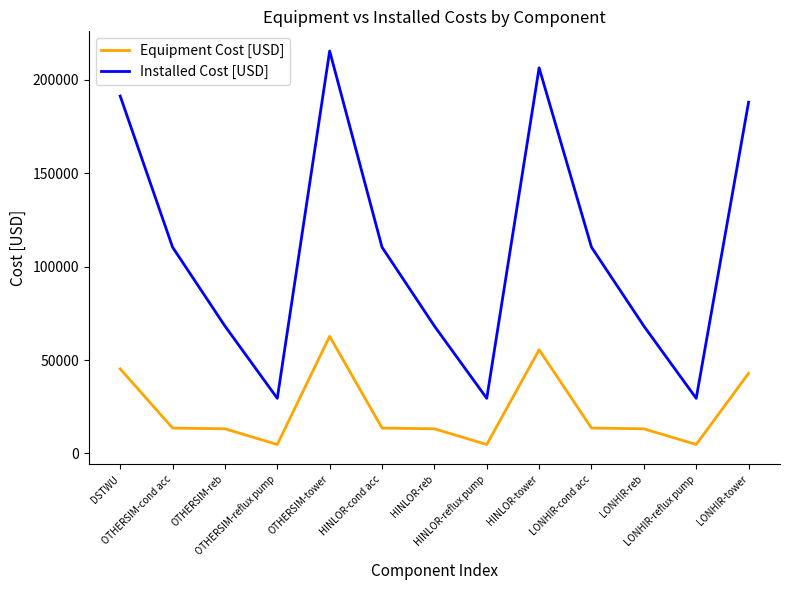

Rank the series by their average value, from lowest to highest.

Equipment Cost [USD], Installed Cost [USD]